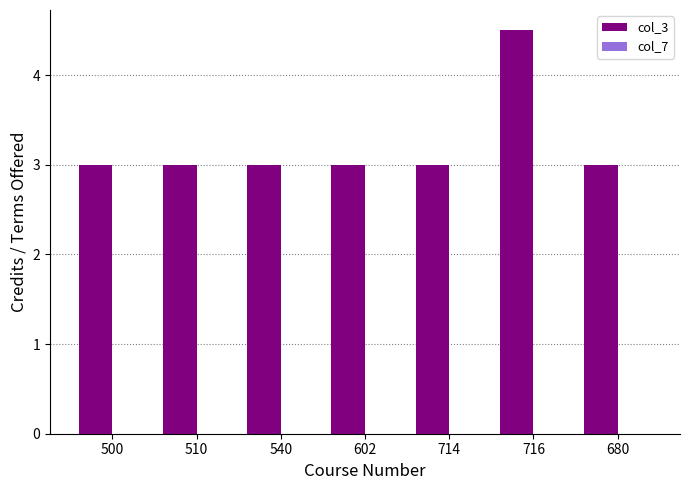

The value at 716 is 8.1. True or false?

False